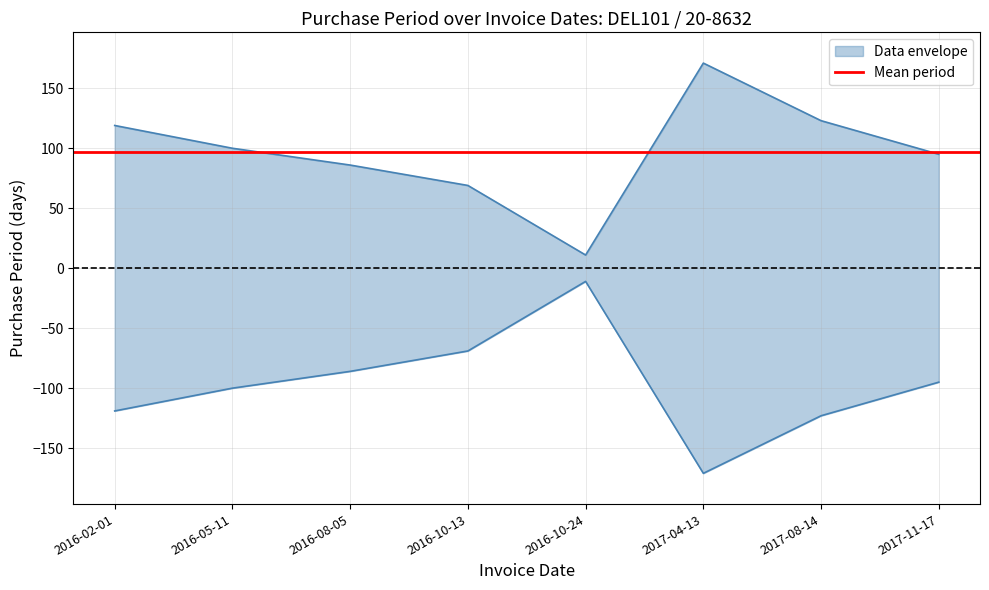

Reading right to left, transcribe all the data shown in this chart.

2017-11-17=95	2017-08-14=123	2017-04-13=171	2016-10-24=11	2016-10-13=69	2016-08-05=86	2016-05-11=100	2016-02-01=119